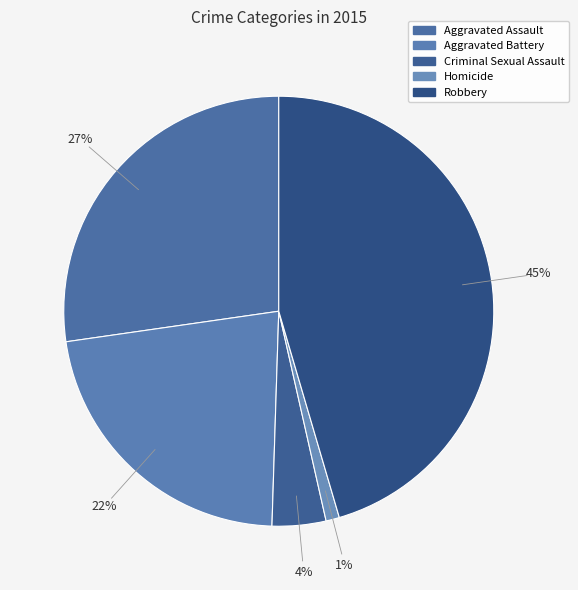

To the nearest percent, what is the difference between the Robbery and Homicide slice percentages?

44%